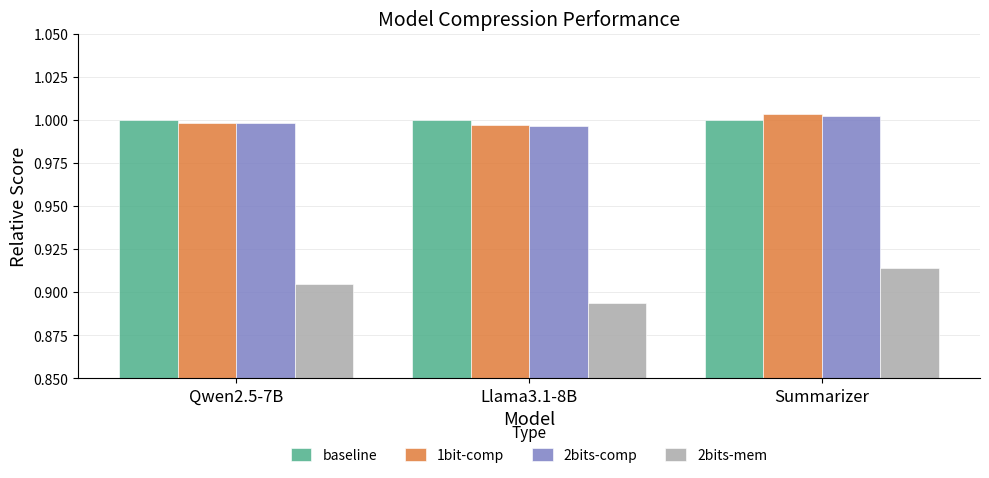

At which category does the chart reach its minimum across all series?

Llama3.1-8B